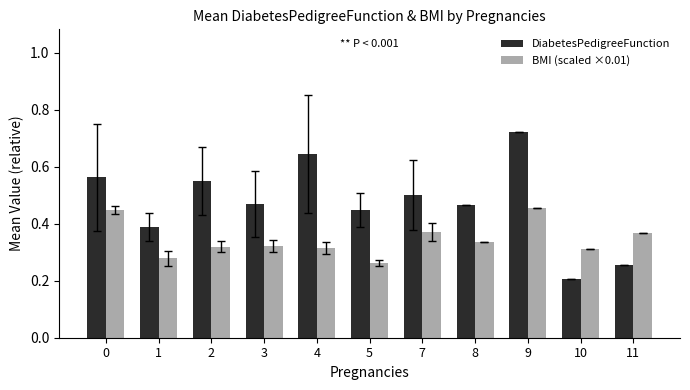

List the series in order of their overall mean, highest first.

DiabetesPedigreeFunction, BMI (scaled ×0.01)